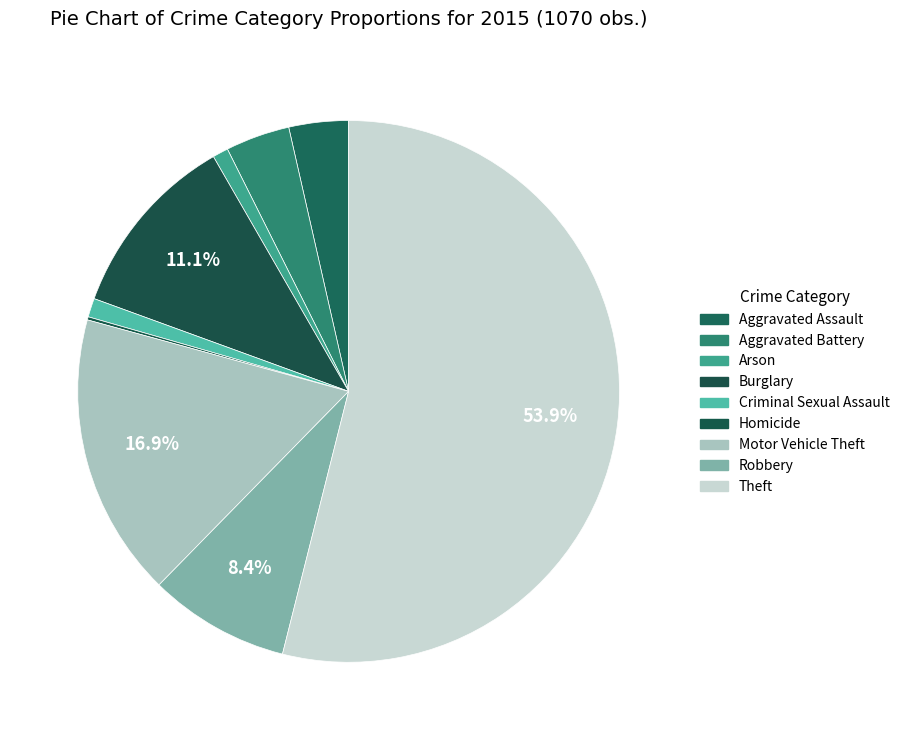

To the nearest percent, what percentage of the pie is Theft?

54%